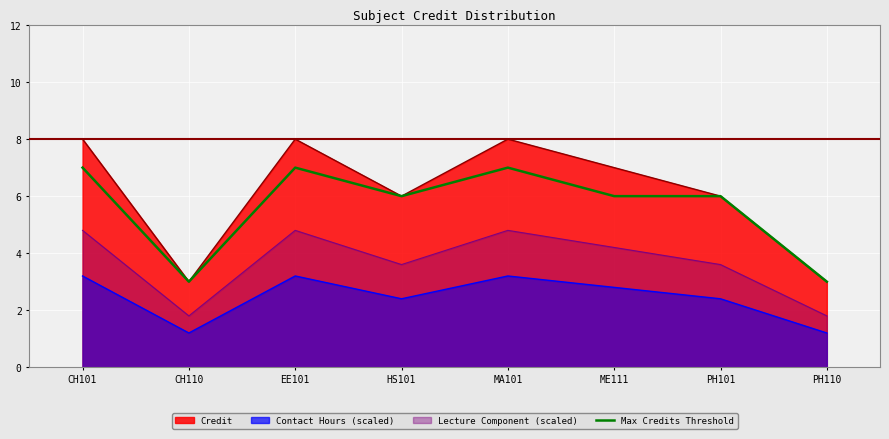

What is the approximate value at CH110?

3